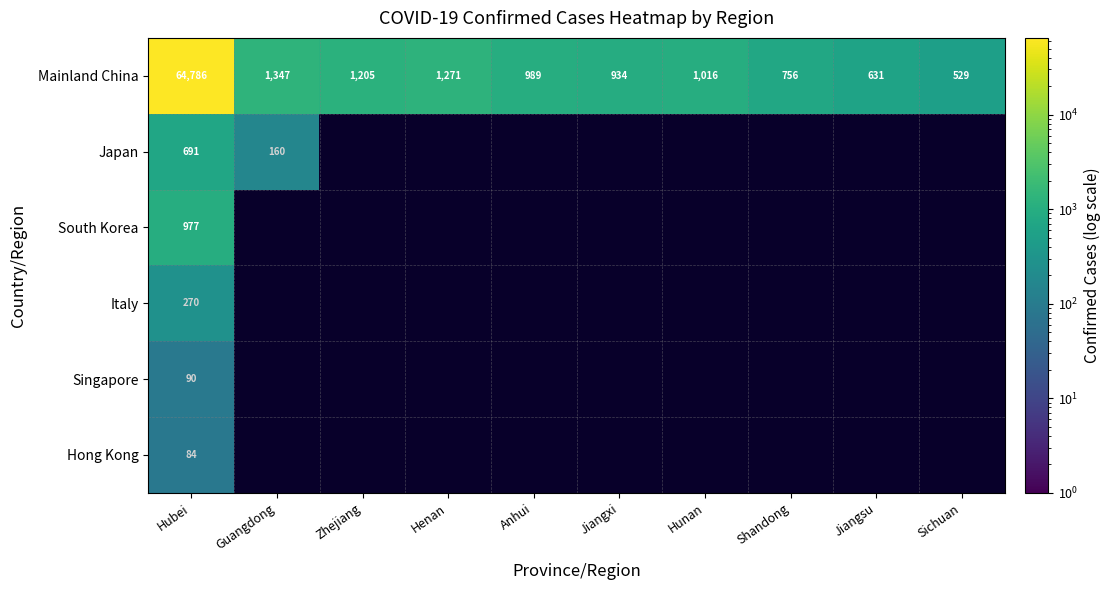

The Mainland China series shows 1759 at Hunan. True or false?

False